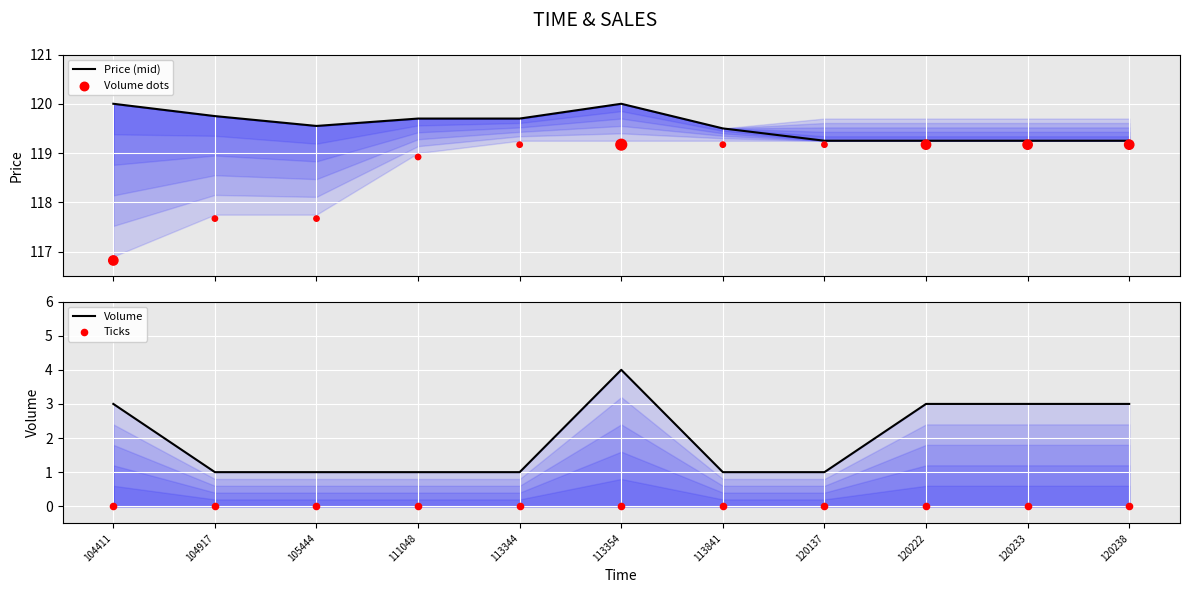

Is the value of Volume dots at 120233 greater than the value of Ticks at 104917?

Yes